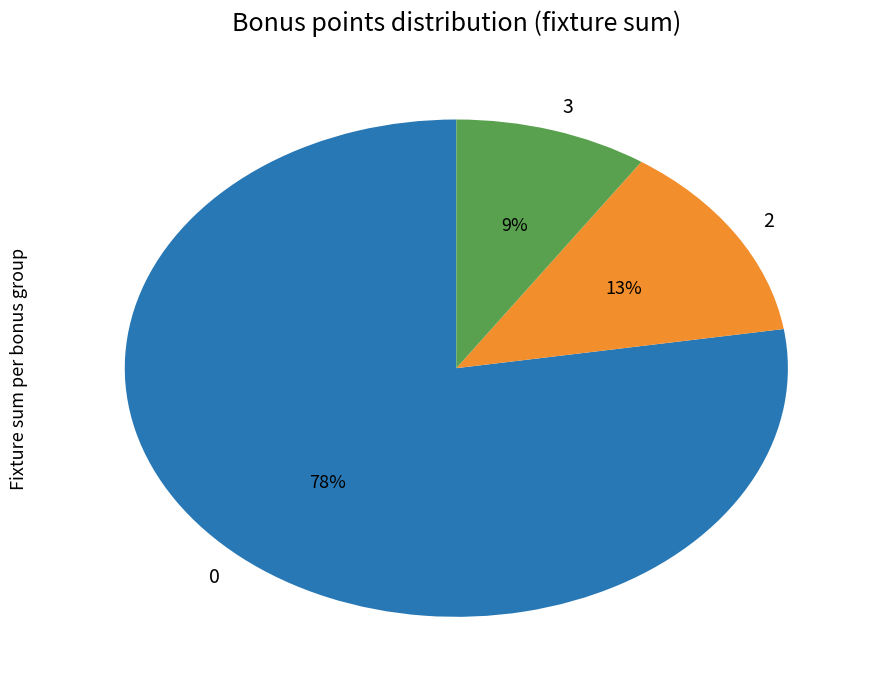

To the nearest percent, what percentage of the pie is 0?

78%